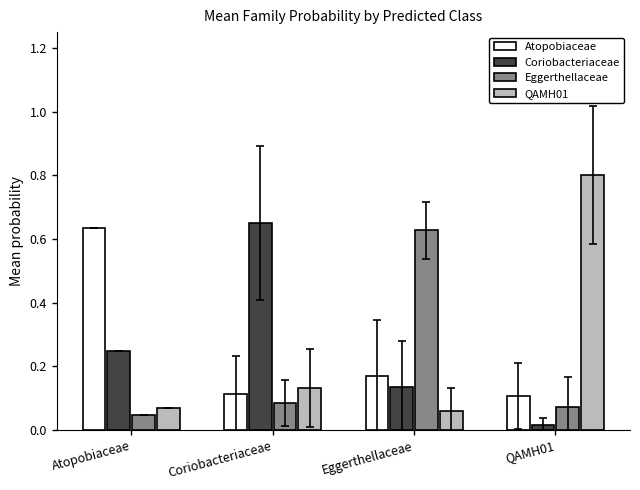

What is the greatest value displayed?

0.8